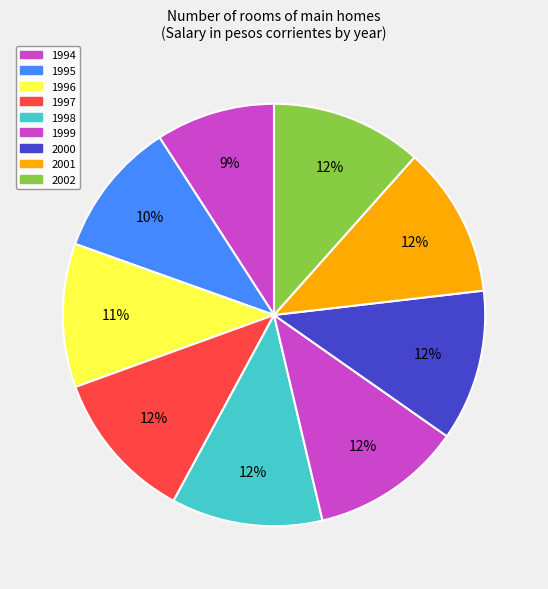

How many slices are in this pie chart?

9